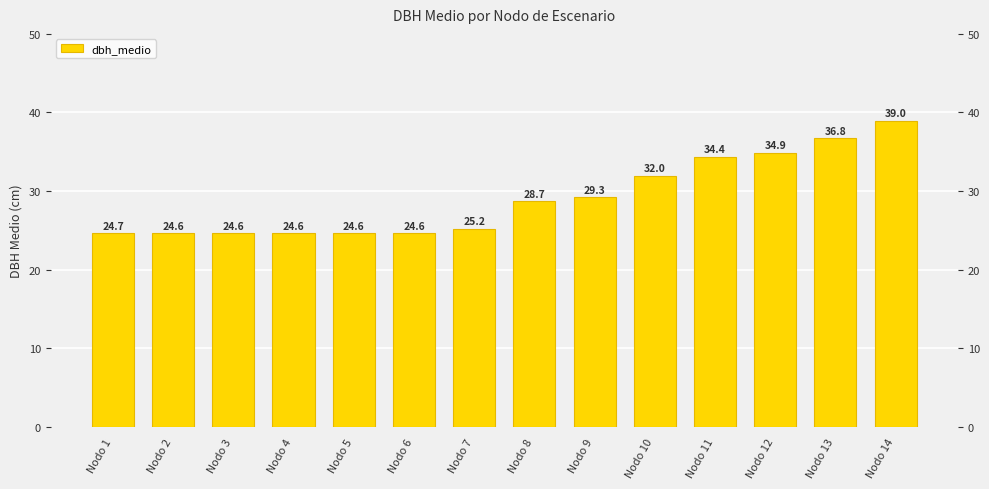

Which category has the lowest value across all series?

Nodo 2